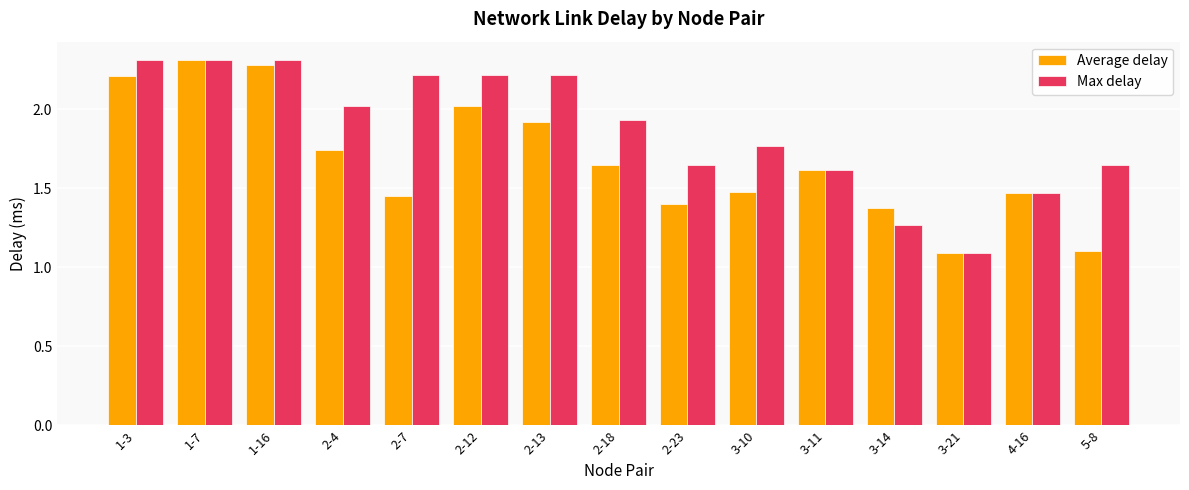

Which series changed the most between 2-4 and 5-8?

Average delay